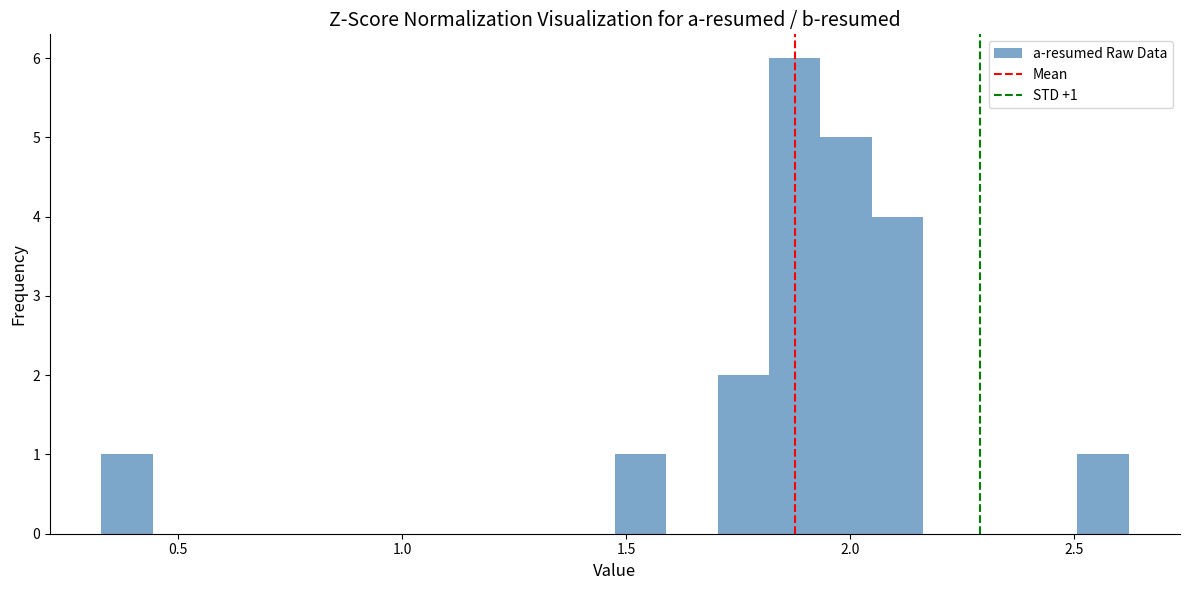

Read against the x-axis, roughly where is the centre of the tallest bar?

1.90